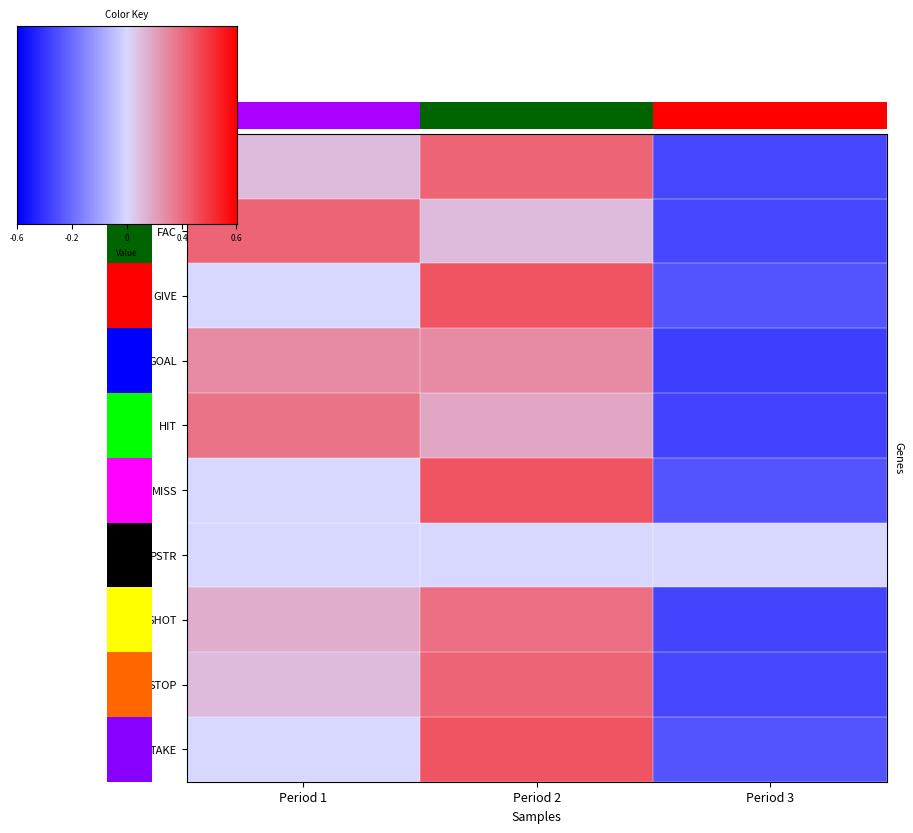

At which label is FAC closest to 0?

Period 2